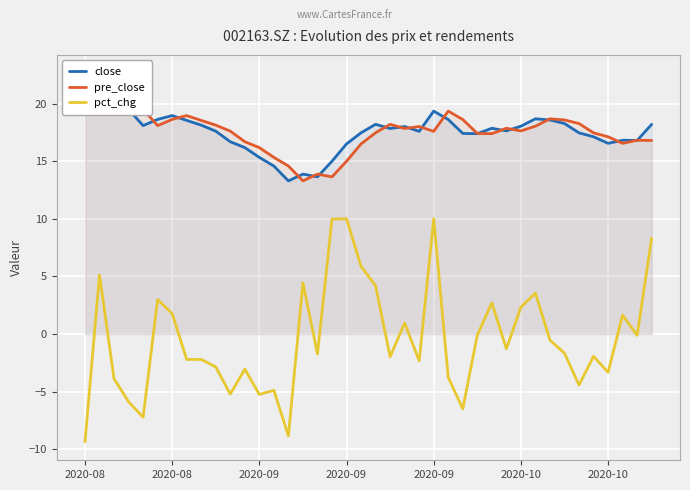

The pre_close series shows 20.5 at 2020-08. True or false?

True